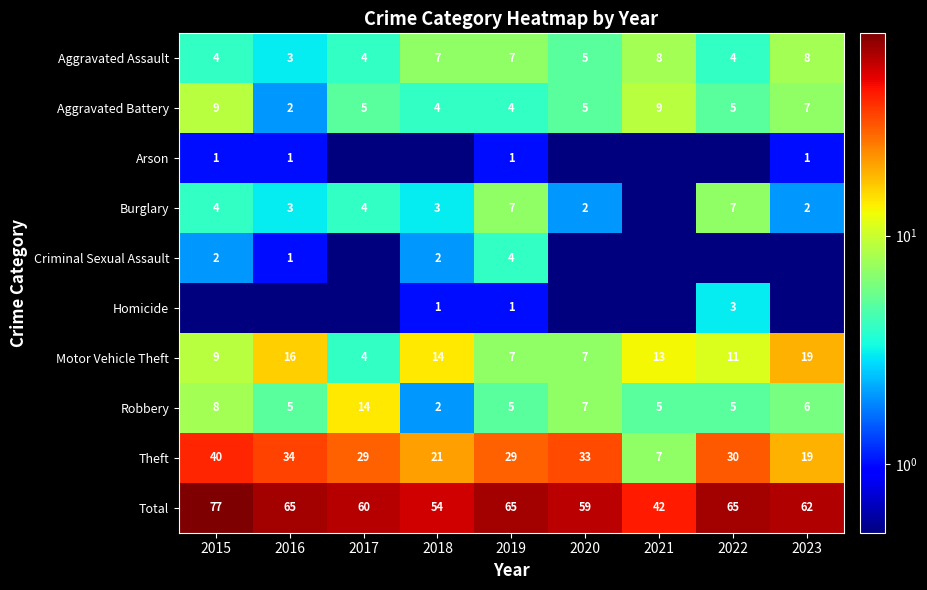

Between 2015 and 2022, which is larger?

2015